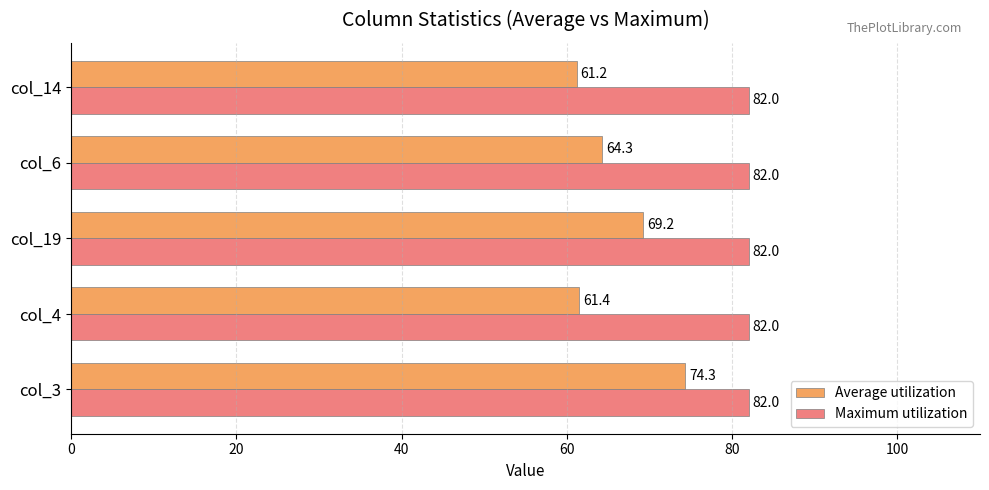

What is the sum of all Maximum utilization values?

410.0